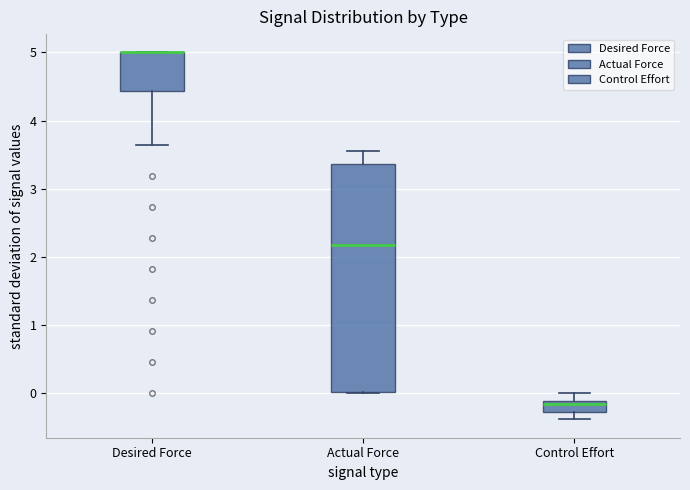

Reading left to right, read every box against the y-axis: the position of its median line, the range the box covers, and the ends of its whiskers. The values are not printed on the chart, so give them approximately, as read against the axis.

Desired Force: median 5.0 (drawn on the box's upper edge), box 4.4 to 5.0, whiskers 3.6 to 5.0
Actual Force: median 2.2, box 0.0 to 3.4, whiskers 0.0 to 3.6
Control Effort: median -0.2, box -0.3 to -0.1, whiskers -0.4 to 0.0